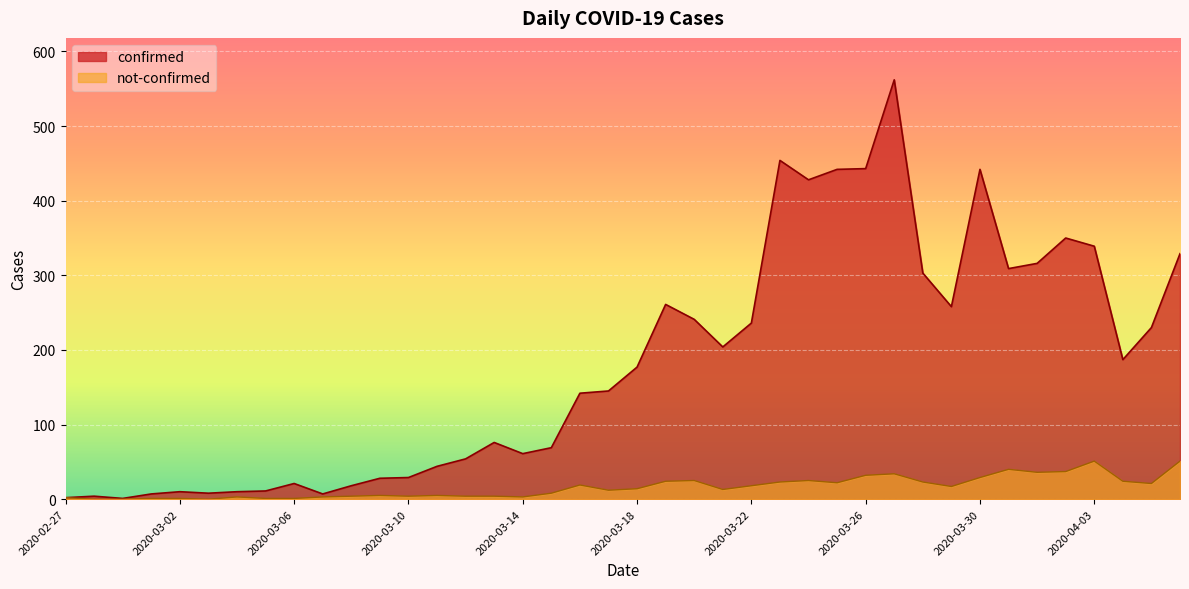

At which label does not-confirmed first exceed 14?

2020-03-16